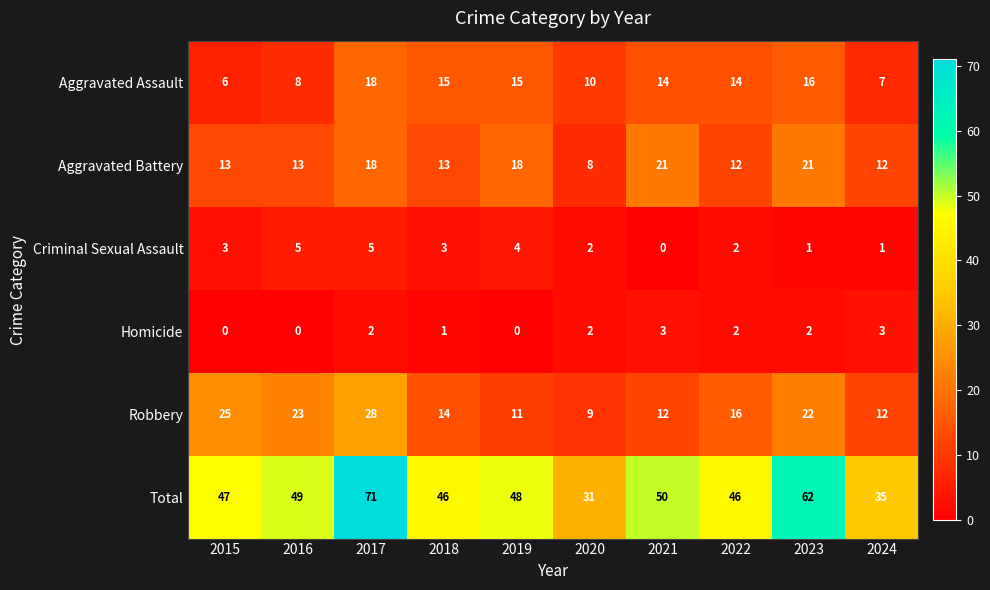

What is the spread (max minus min) of values at 2015?

47